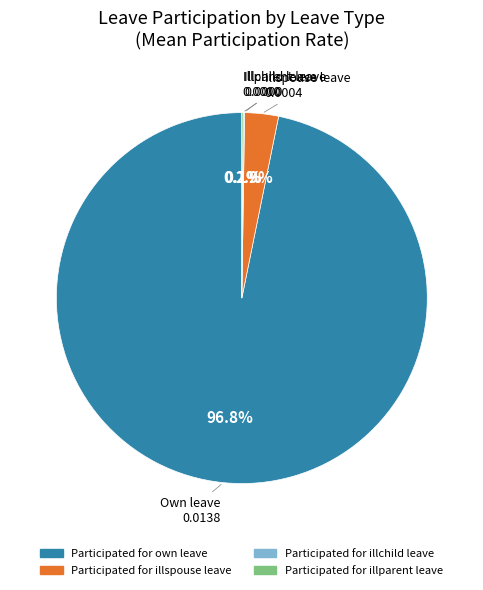

How much of the chart is everything except Participated for illspouse leave?

97.1%